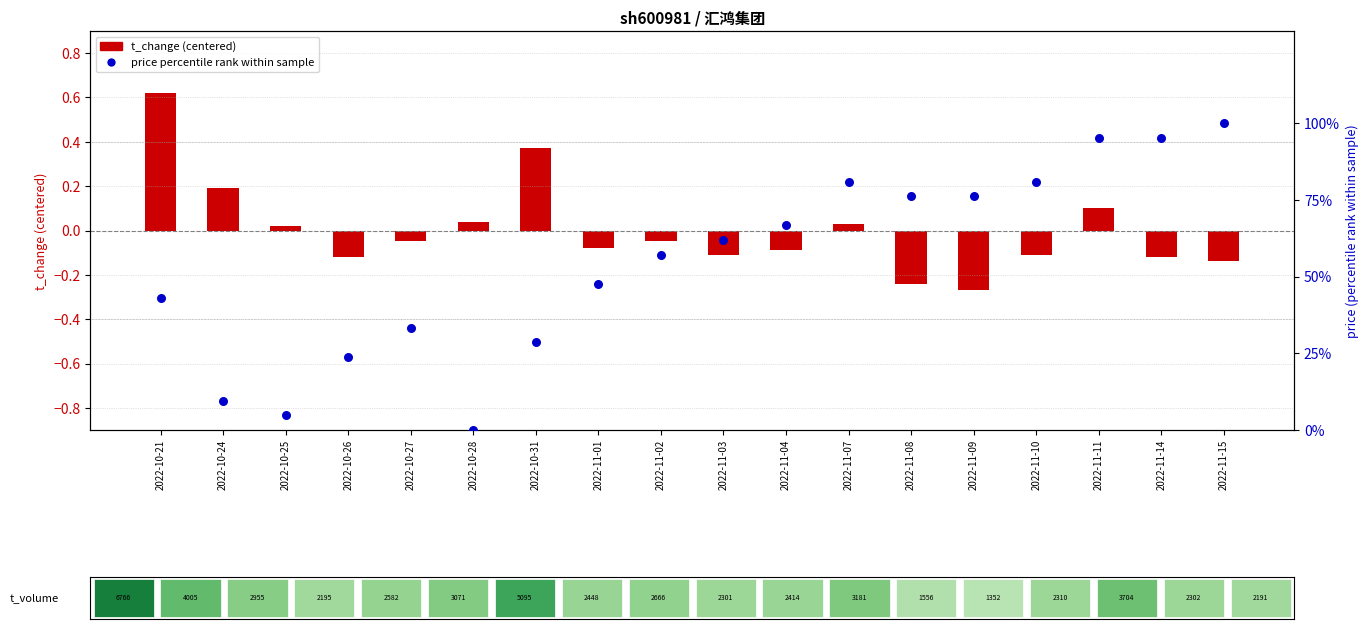

Which series reaches the maximum Y coordinate?

price percentile rank